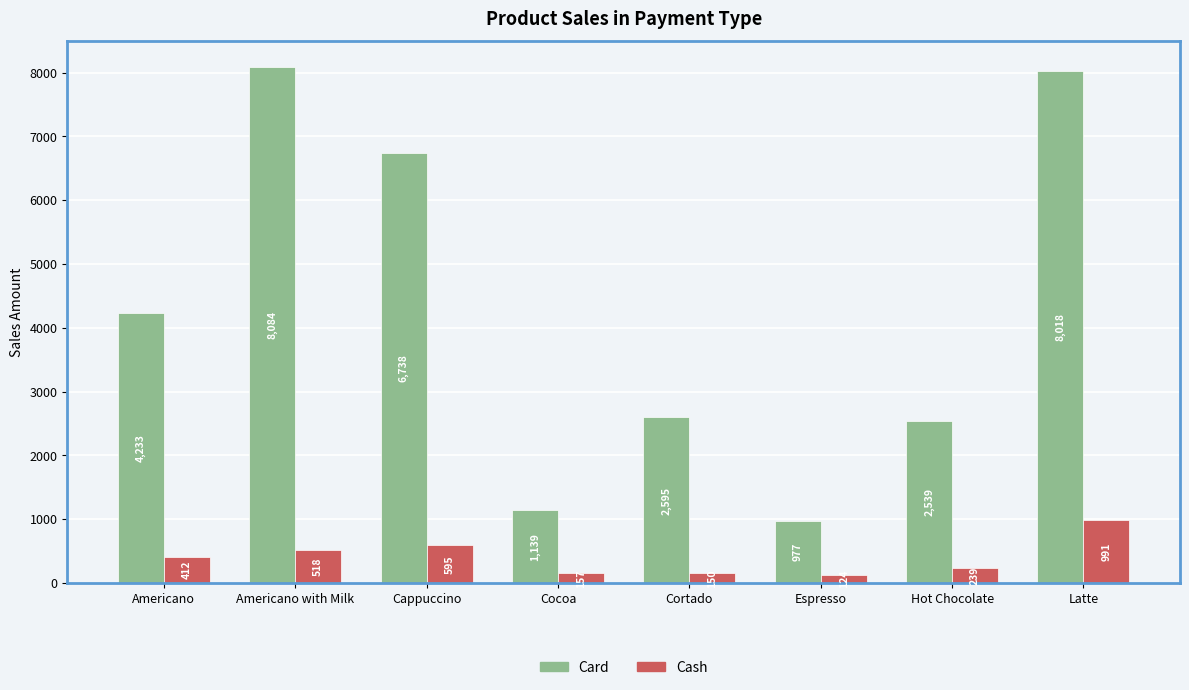

At which category is the sum across all series the highest?

Latte